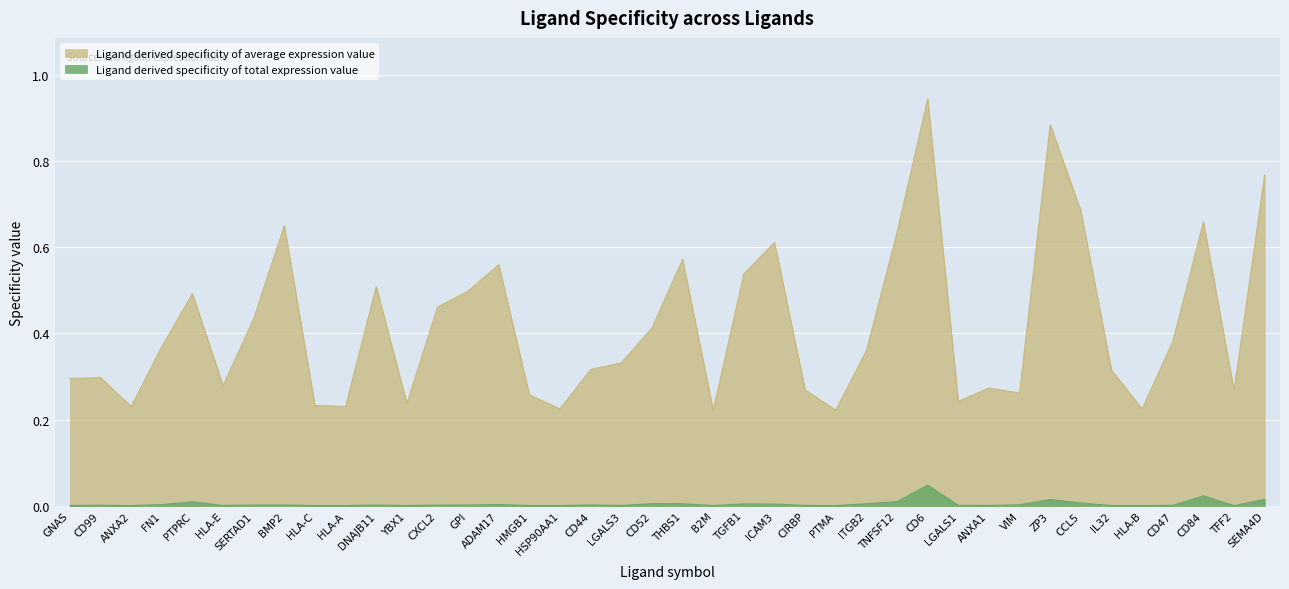

Is the value of Ligand derived specificity of average expression value at CCL5 greater than the value of Ligand derived specificity of total expression value at ZP3?

Yes